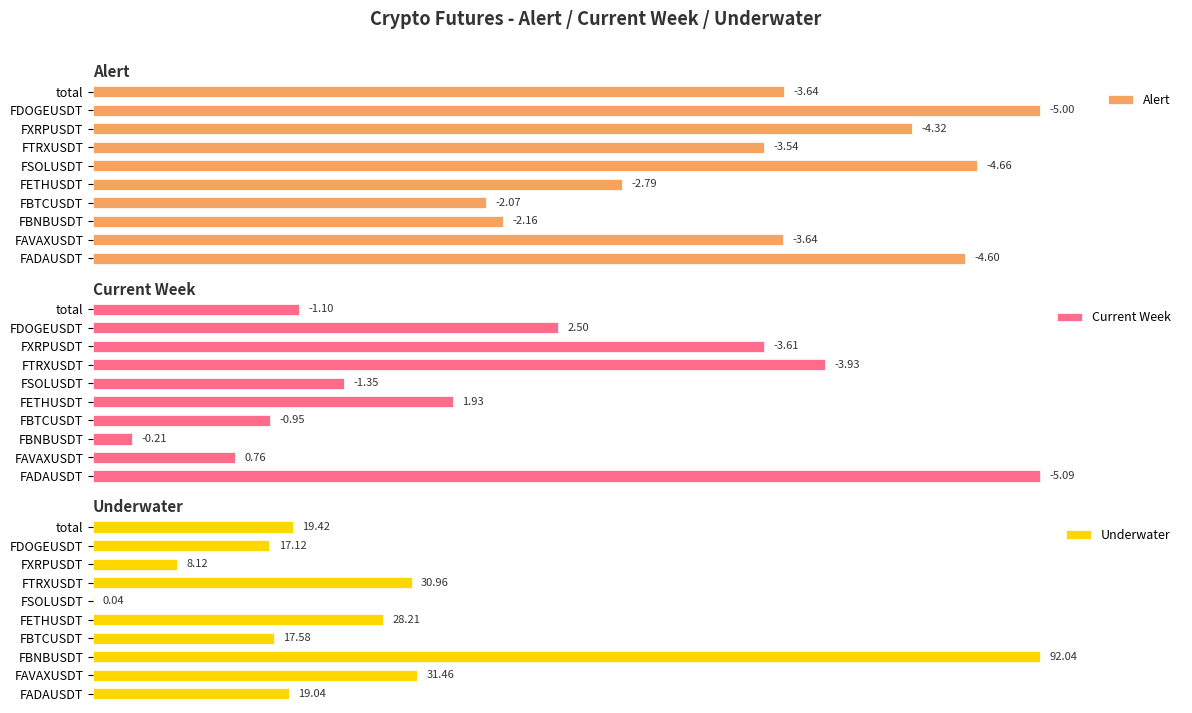

Which category has the highest value in the Underwater series?

FBNBUSDT